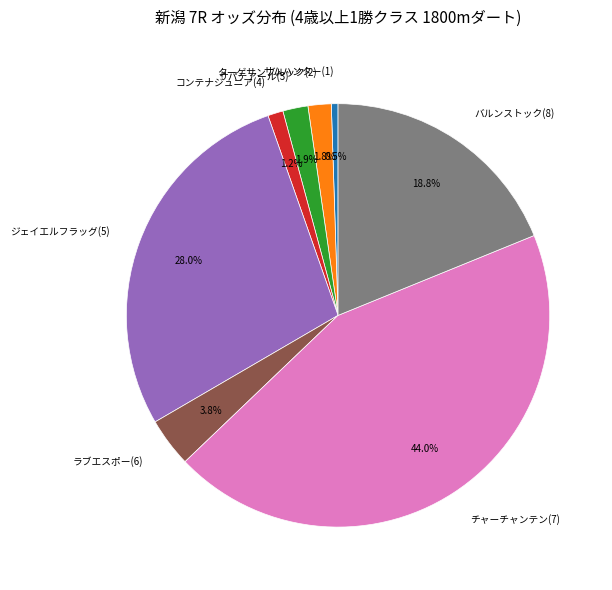

What percentage is NOT represented by ターゲサンブルック(2)?

98.2%